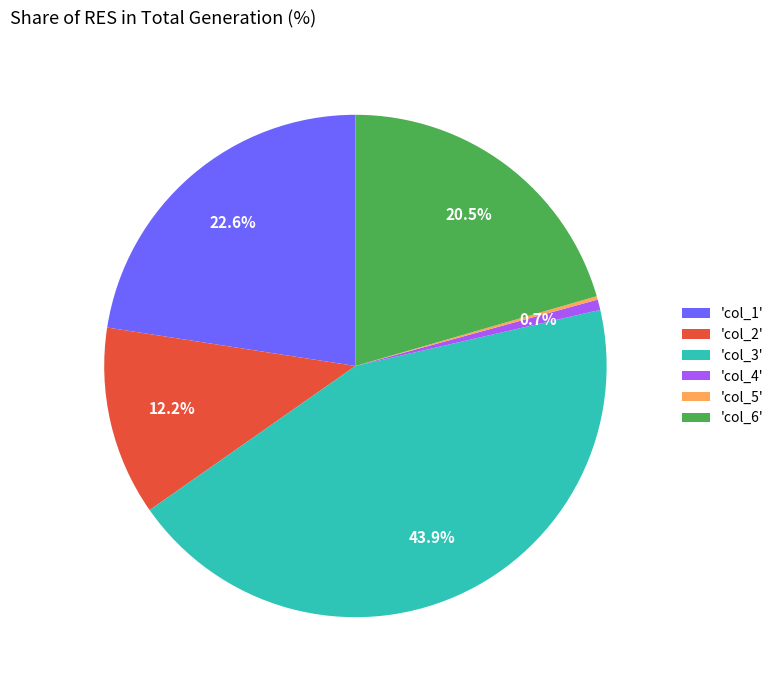

Do 'col_1' and 'col_4' together represent more than half of the pie?

No